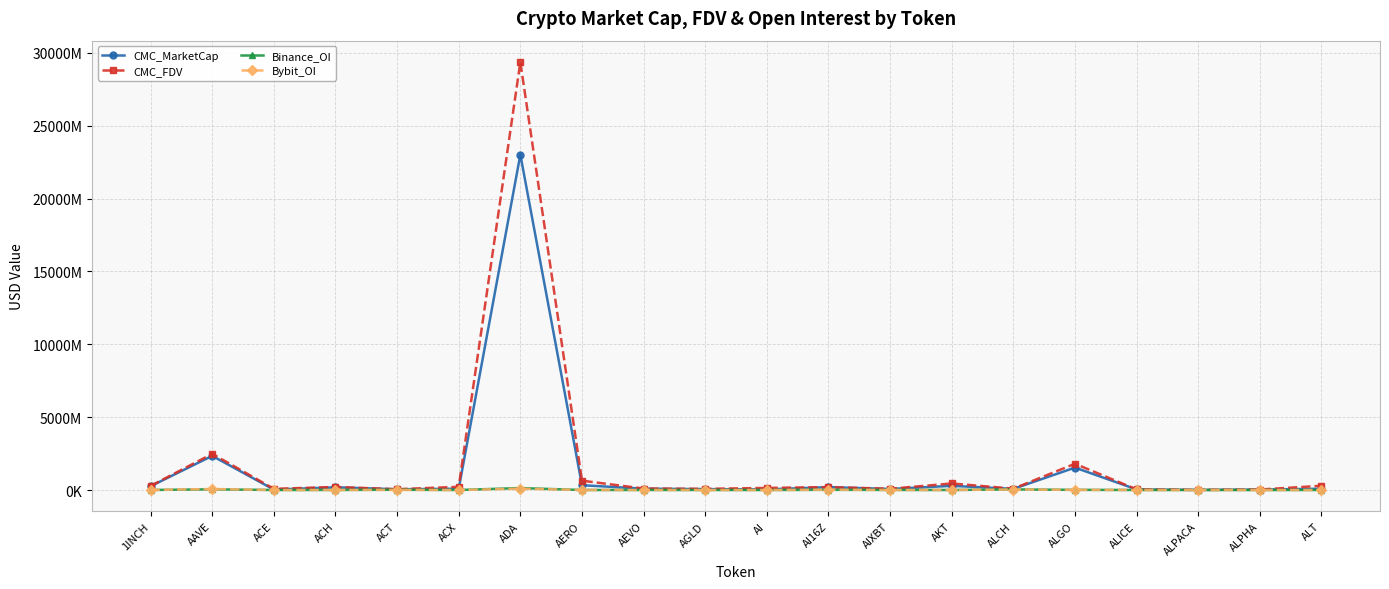

True or false: CMC_FDV and CMC_MarketCap cross at least once.

False